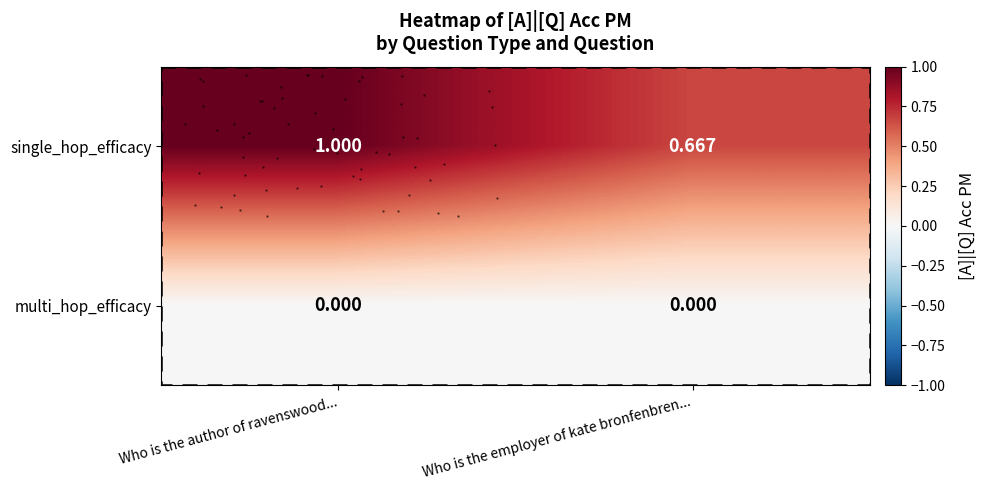

What is the greatest value displayed?

1.0